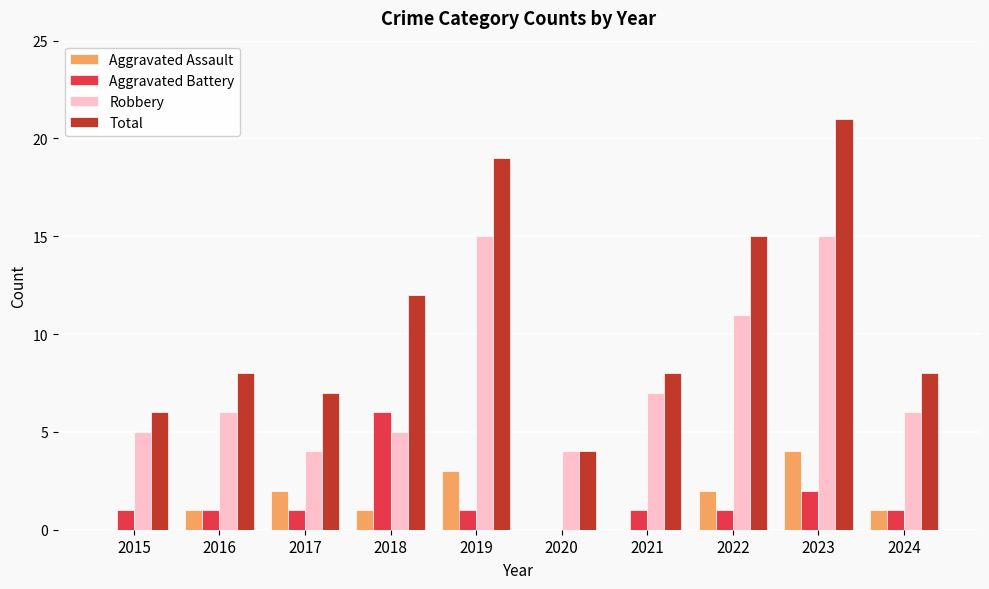

At which category is the sum across all series the highest?

2023